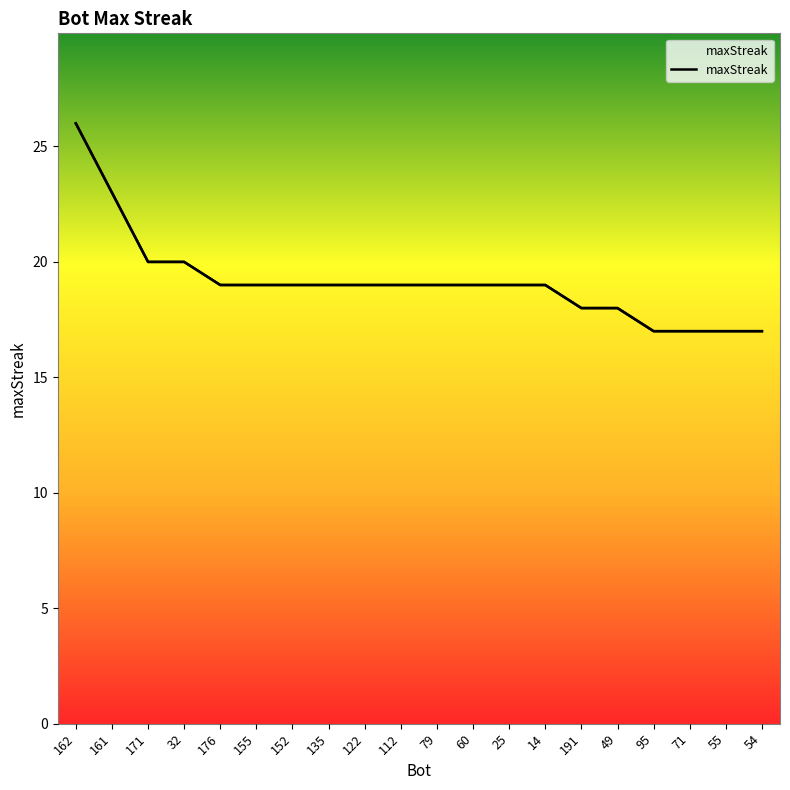

How many data points does each series have?

20